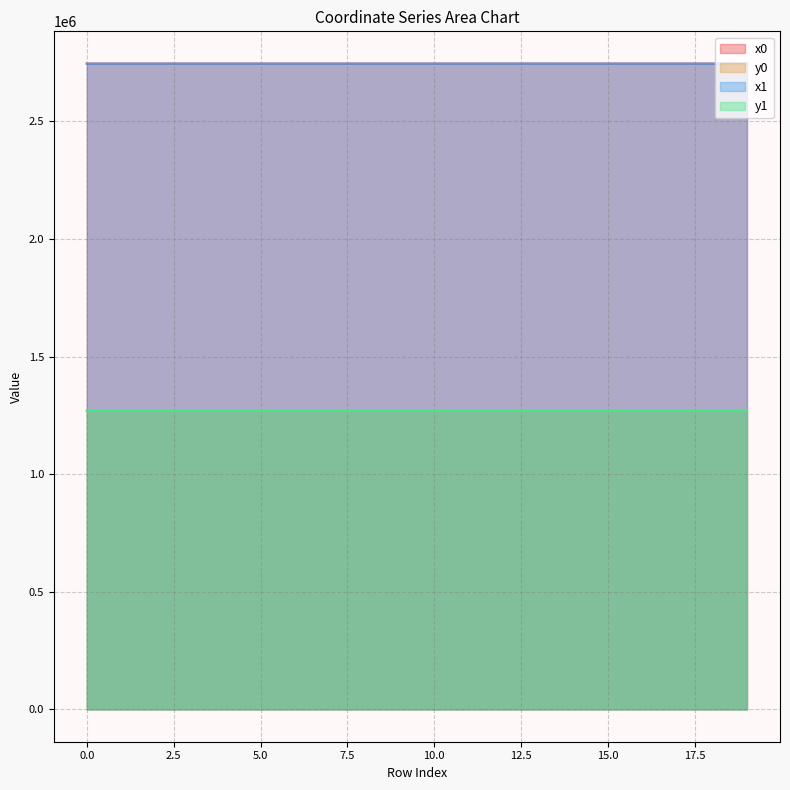

List the series in order of their peak value, highest first.

x1, x0, y1, y0